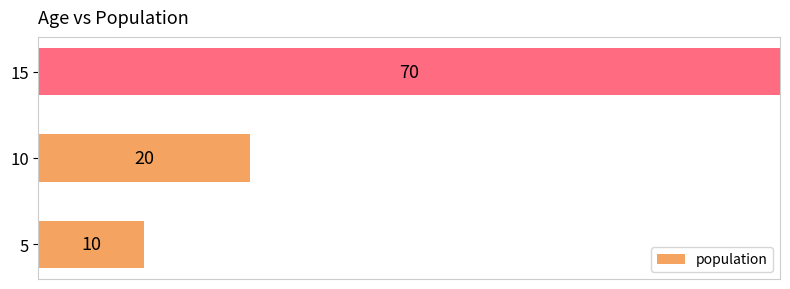

How many bars are there in total?

3